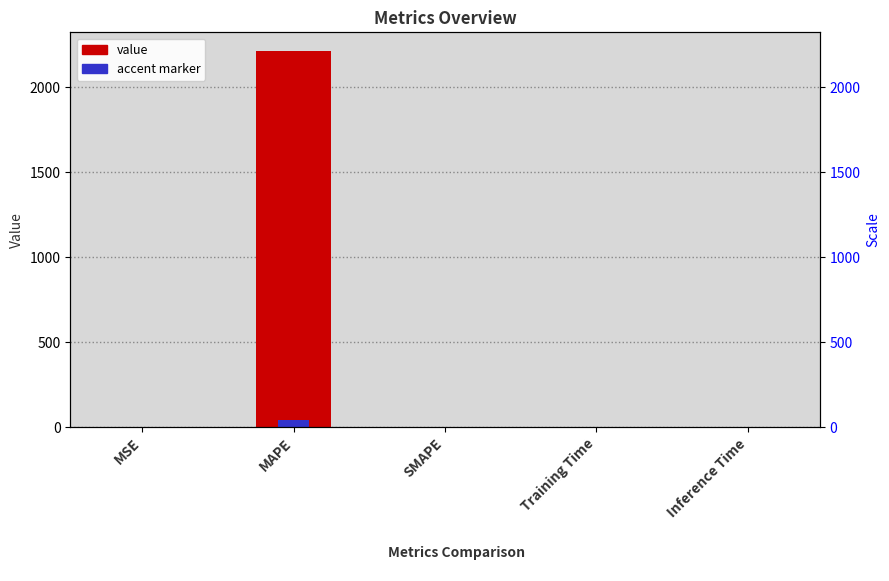

What is the change in value from MAPE to SMAPE?

-2213.0